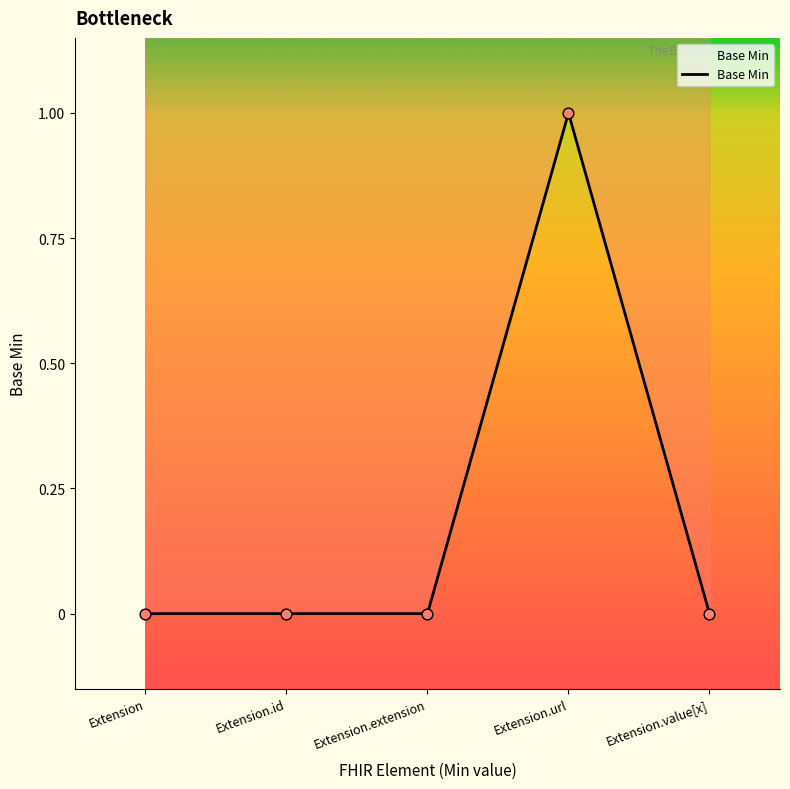

Which has a higher value, Extension.value[x] or Extension?

Extension.value[x]